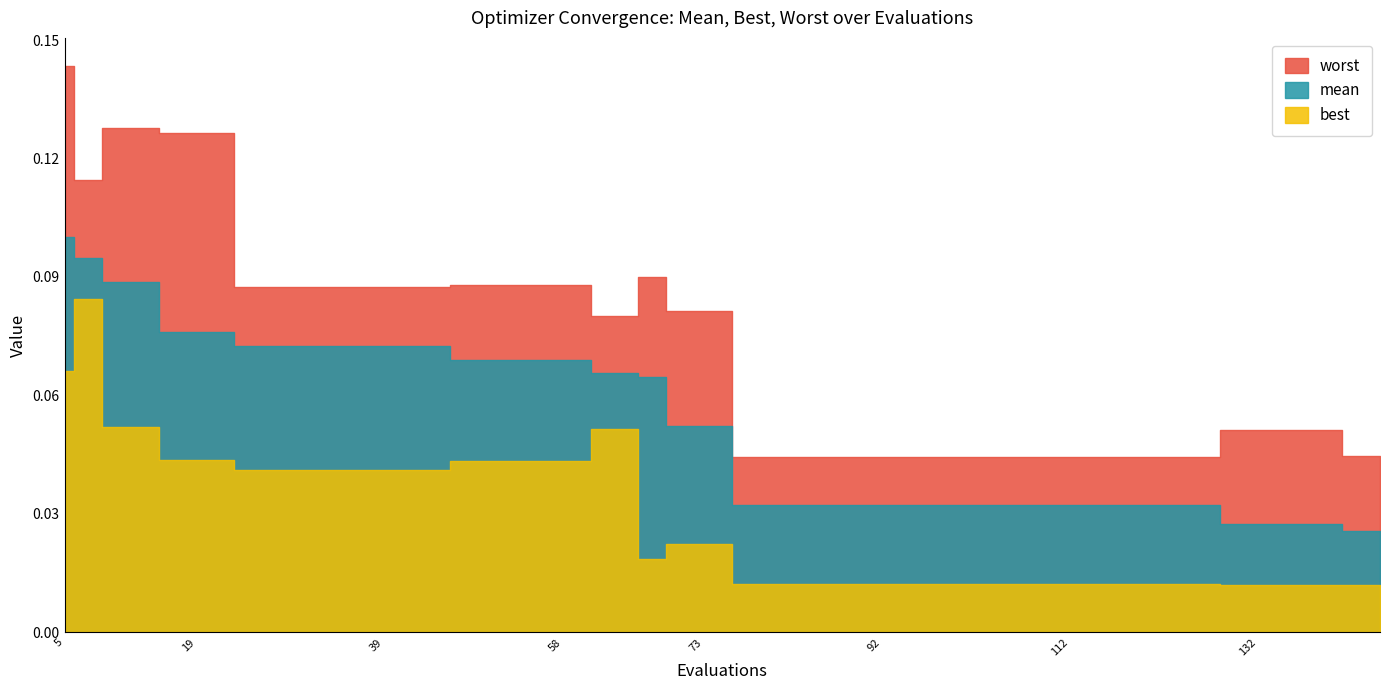

Reading left to right, what are all the values shown in this chart?

mean: 0=0.1	1=0.1	2=0.1	3=0.1	4=0.1	5=0.1	6=0.1	7=0.1	8=0.1	9=0.1	10=0.1	11=0.1	12=0.1	13=0.1	14=0.1	15=0.1	16=0.1	17=0.1	18=0.1	19=0.1	20=0.1	21=0.0	22=0.0	23=0.0	24=0.0	25=0.0	26=0.0	27=0.0	28=0.0	29=0.0	30=0.0	31=0.0	32=0.0	33=0.0	34=0.0	35=0.0	36=0.0	37=0.0	38=0.0	39=0.0
best: 0=0.1	1=0.1	2=0.1	3=0.1	4=0.0	5=0.0	6=0.0	7=0.0	8=0.0	9=0.0	10=0.0	11=0.0	12=0.0	13=0.0	14=0.0	15=0.0	16=0.1	17=0.1	18=0.0	19=0.0	20=0.0	21=0.0	22=0.0	23=0.0	24=0.0	25=0.0	26=0.0	27=0.0	28=0.0	29=0.0	30=0.0	31=0.0	32=0.0	33=0.0	34=0.0	35=0.0	36=0.0	37=0.0	38=0.0	39=0.0
worst: 0=0.1	1=0.1	2=0.1	3=0.1	4=0.1	5=0.1	6=0.1	7=0.1	8=0.1	9=0.1	10=0.1	11=0.1	12=0.1	13=0.1	14=0.1	15=0.1	16=0.1	17=0.1	18=0.1	19=0.1	20=0.1	21=0.0	22=0.0	23=0.0	24=0.0	25=0.0	26=0.0	27=0.0	28=0.0	29=0.0	30=0.0	31=0.0	32=0.0	33=0.0	34=0.1	35=0.1	36=0.1	37=0.1	38=0.0	39=0.0